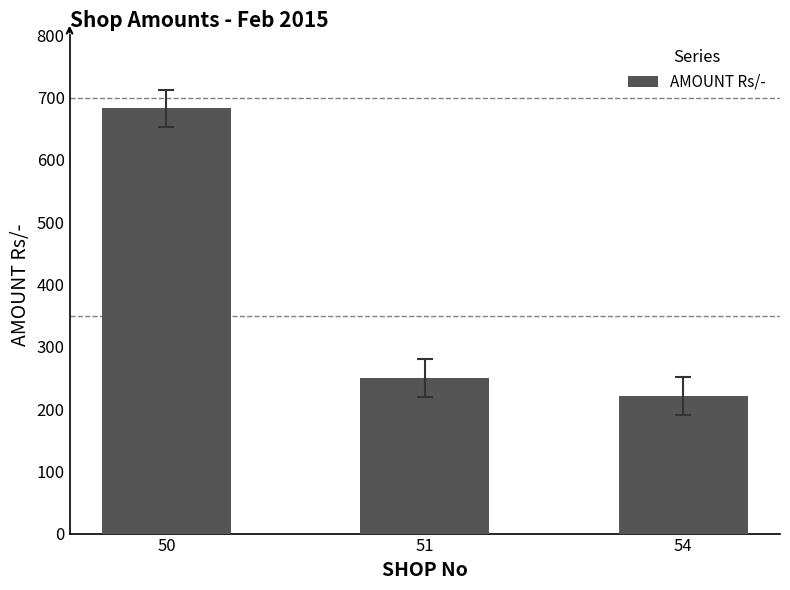

Rank the categories by value from highest to lowest.

50, 51, 54